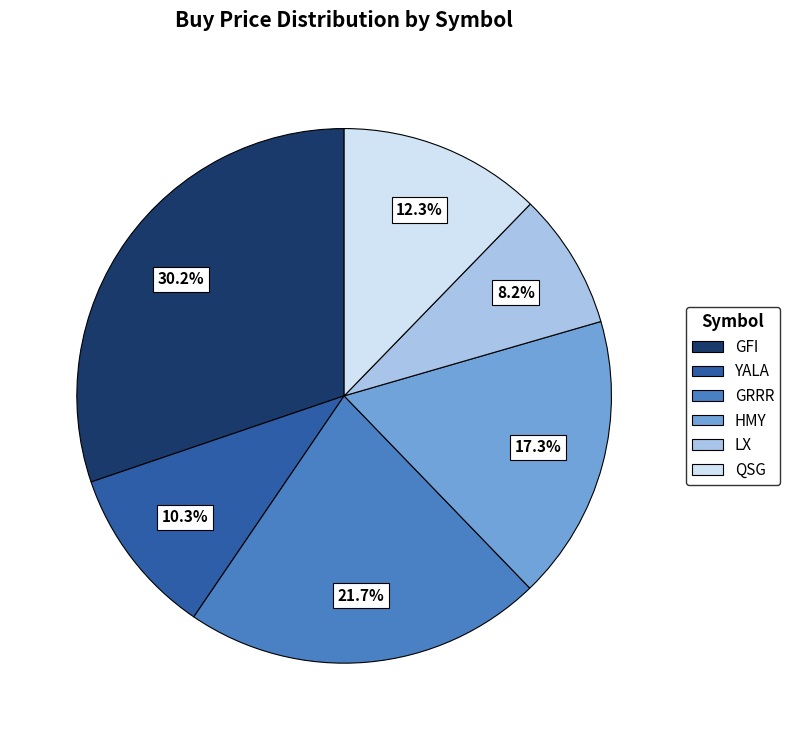

Is QSG the majority of the pie?

No